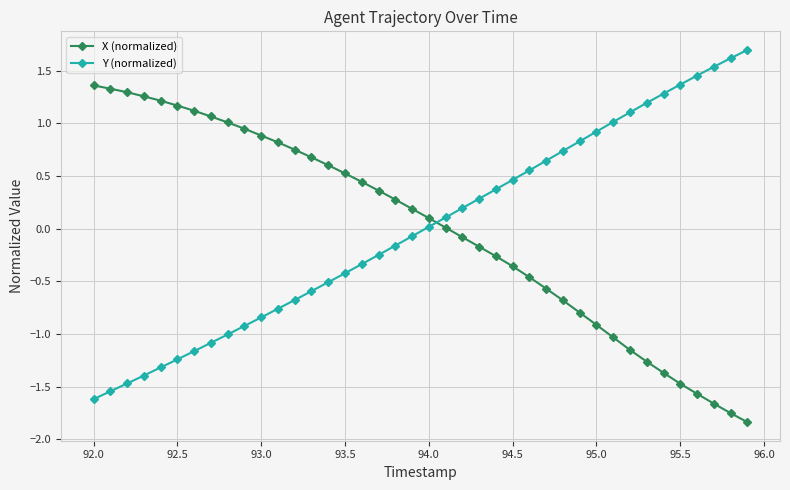

How many negative values does the Y (normalized) series have?

20